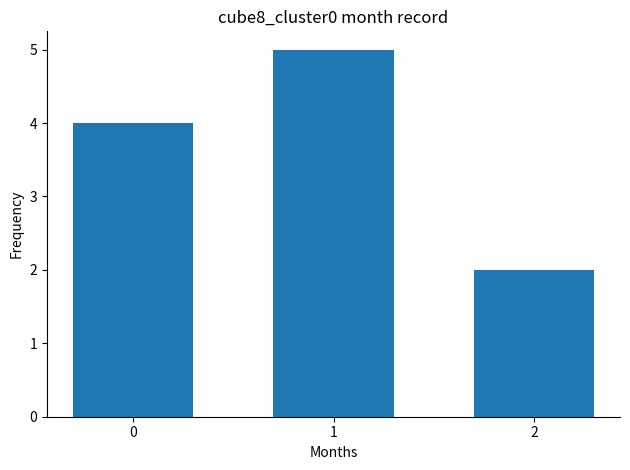

The chart shows a value of 2 at 2. True or false?

True